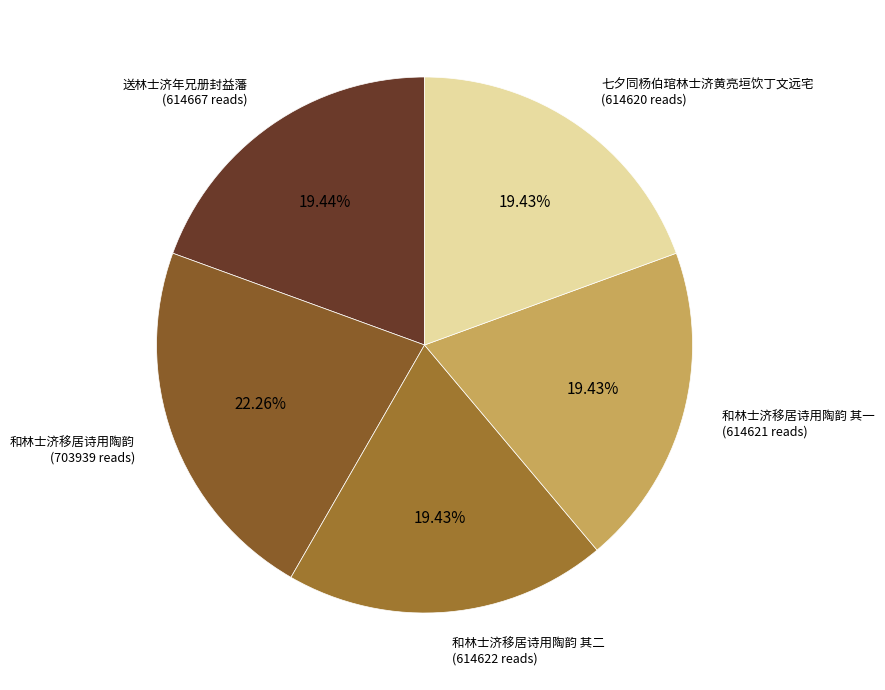

To the nearest percent, what is the difference between the 和林士济移居诗用陶韵 其二 and 和林士济移居诗用陶韵 slice percentages?

3%